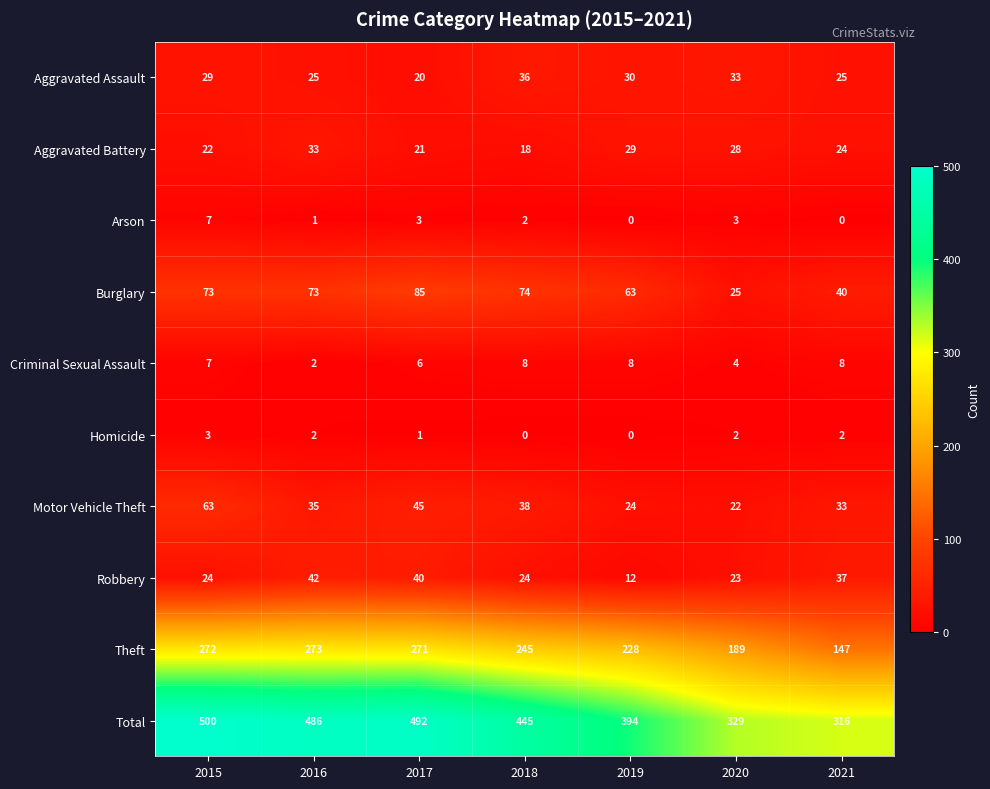

Count the number of categories in the chart.

7